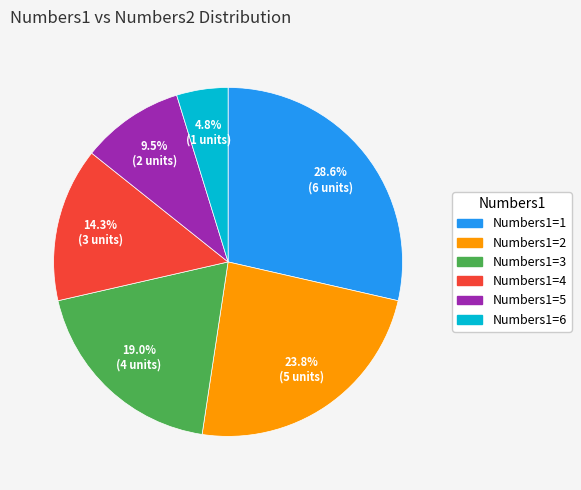

Which category has the biggest portion of the pie?

Numbers1=1